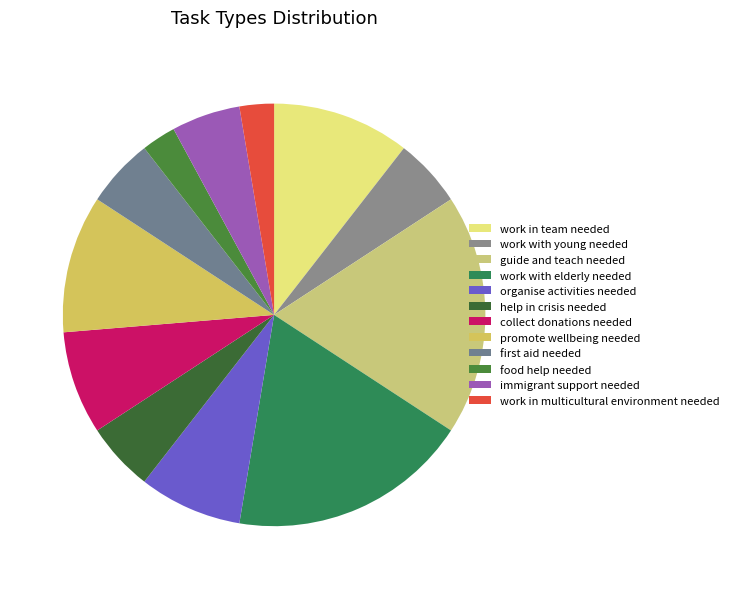

Count the number of slices in the pie.

12